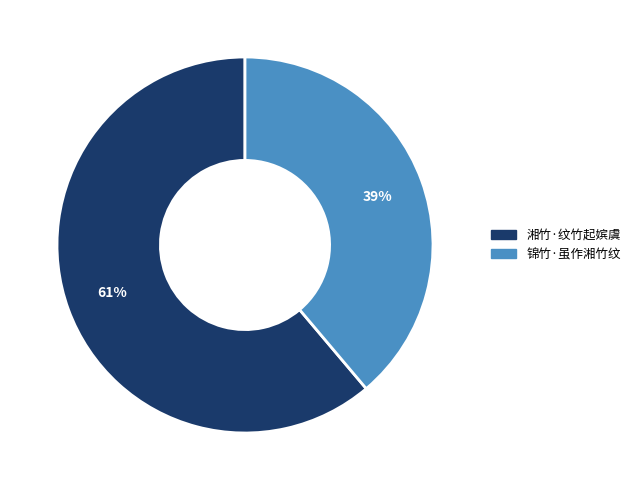

Between 锦竹·虽作湘竹纹 and 湘竹·纹竹起嫔虞, which is larger?

湘竹·纹竹起嫔虞